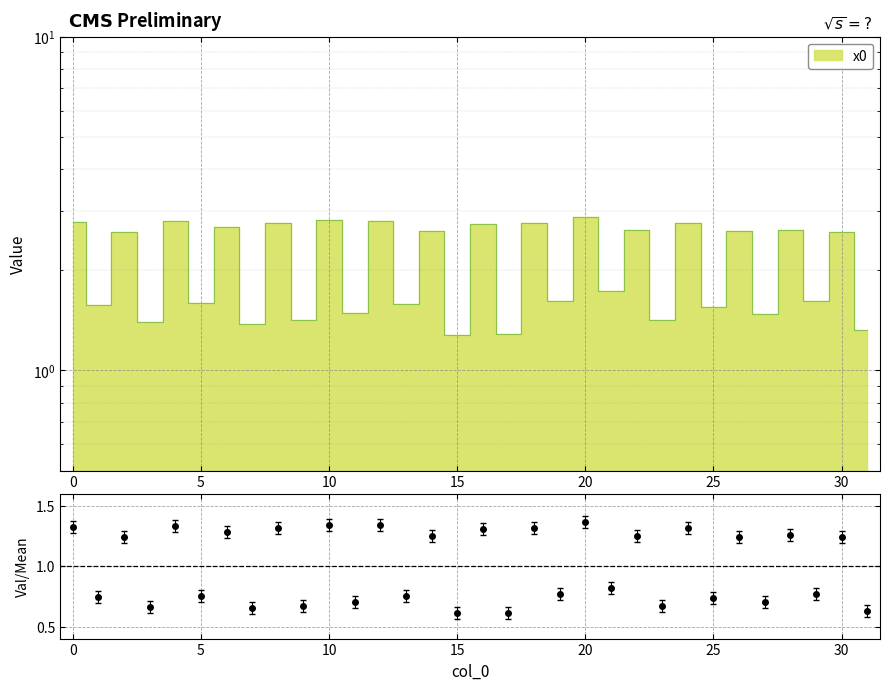

What is the change in value from 5 to 23?

-0.2